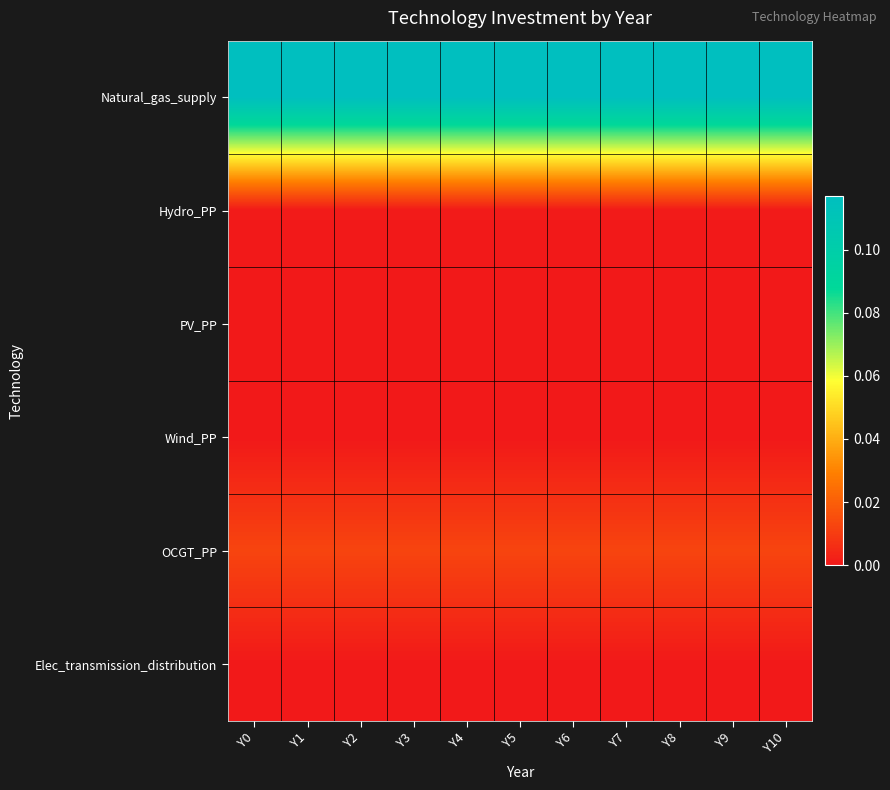

Reading left to right, what are all the values shown in this chart?

Natural_gas_supply: Y0=0.1	Y1=0.1	Y2=0.1	Y3=0.1	Y4=0.1	Y5=0.1	Y6=0.1	Y7=0.1	Y8=0.1	Y9=0.1	Y10=0.1
Hydro_PP: Y0=0.0	Y1=0.0	Y2=0.0	Y3=0.0	Y4=0.0	Y5=0.0	Y6=0.0	Y7=0.0	Y8=0.0	Y9=0.0	Y10=0.0
PV_PP: Y0=0.0	Y1=0.0	Y2=0.0	Y3=0.0	Y4=0.0	Y5=0.0	Y6=0.0	Y7=0.0	Y8=0.0	Y9=0.0	Y10=0.0
Wind_PP: Y0=0.0	Y1=0.0	Y2=0.0	Y3=0.0	Y4=0.0	Y5=0.0	Y6=0.0	Y7=0.0	Y8=0.0	Y9=0.0	Y10=0.0
OCGT_PP: Y0=0.0	Y1=0.0	Y2=0.0	Y3=0.0	Y4=0.0	Y5=0.0	Y6=0.0	Y7=0.0	Y8=0.0	Y9=0.0	Y10=0.0
Elec_transmission_distribution: Y0=0.0	Y1=0.0	Y2=0.0	Y3=0.0	Y4=0.0	Y5=0.0	Y6=0.0	Y7=0.0	Y8=0.0	Y9=0.0	Y10=0.0